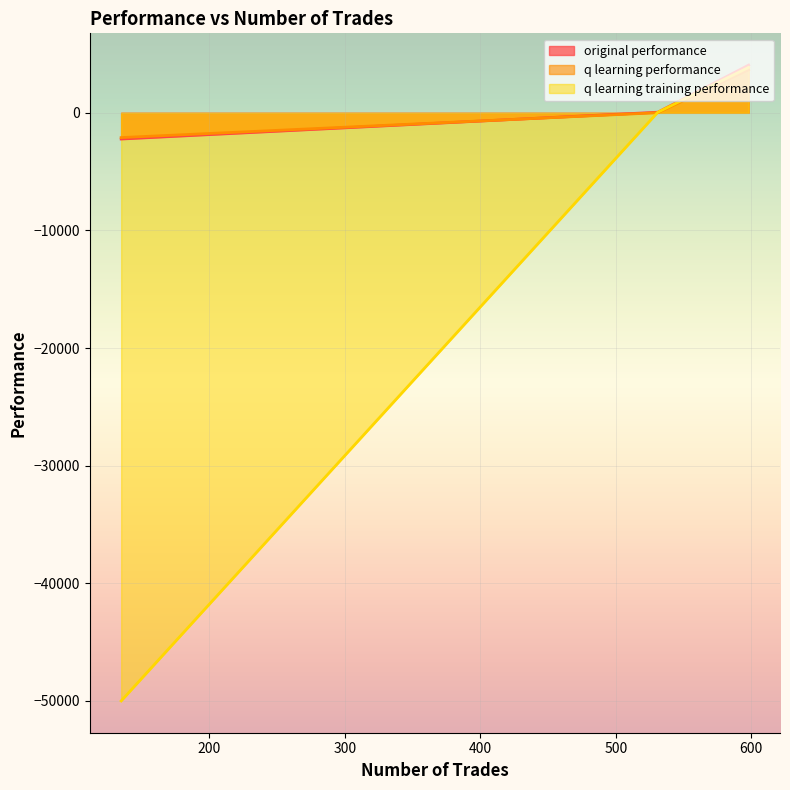

How many values in original performance are below zero?

1